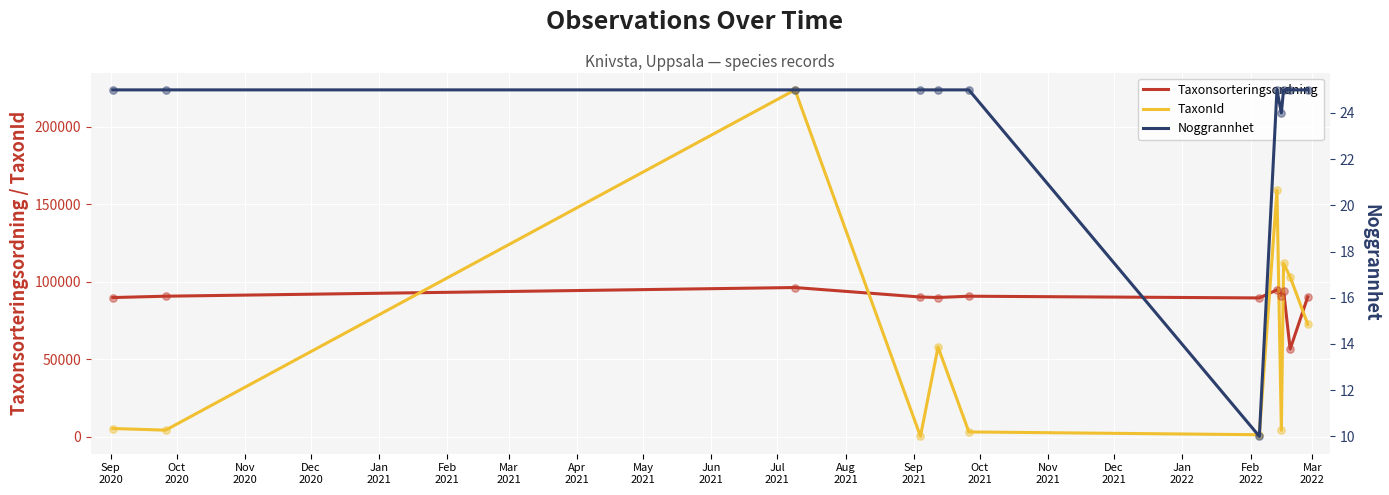

Which series reaches the minimum Y coordinate?

Noggrannhet